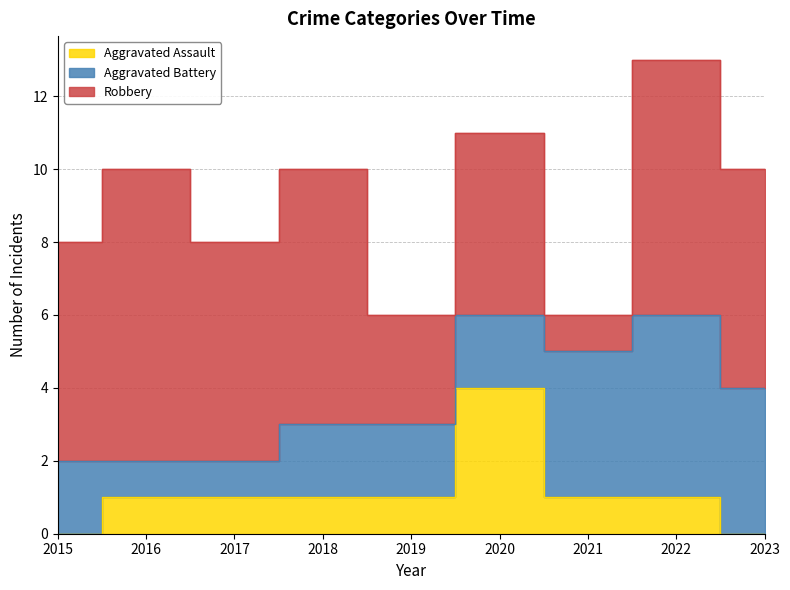

The Robbery series shows 6 at 2015. True or false?

True